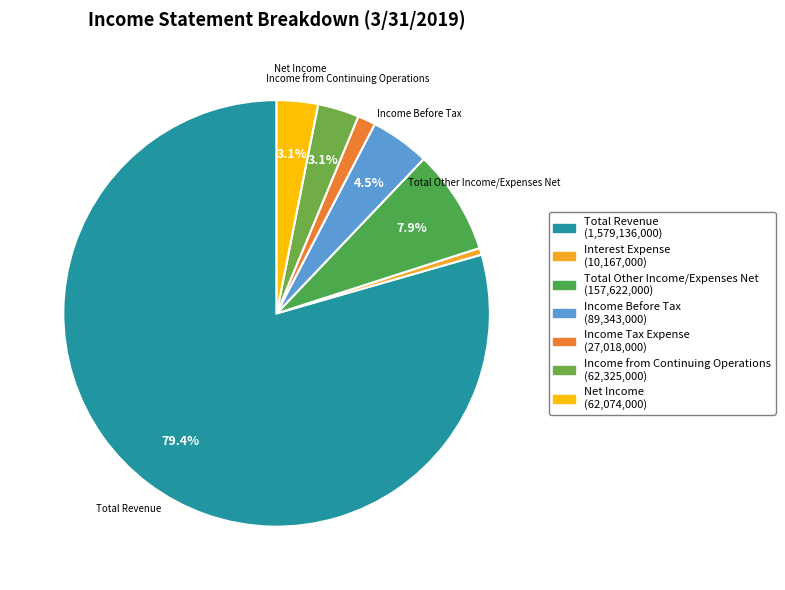

Count the number of slices in the pie.

7